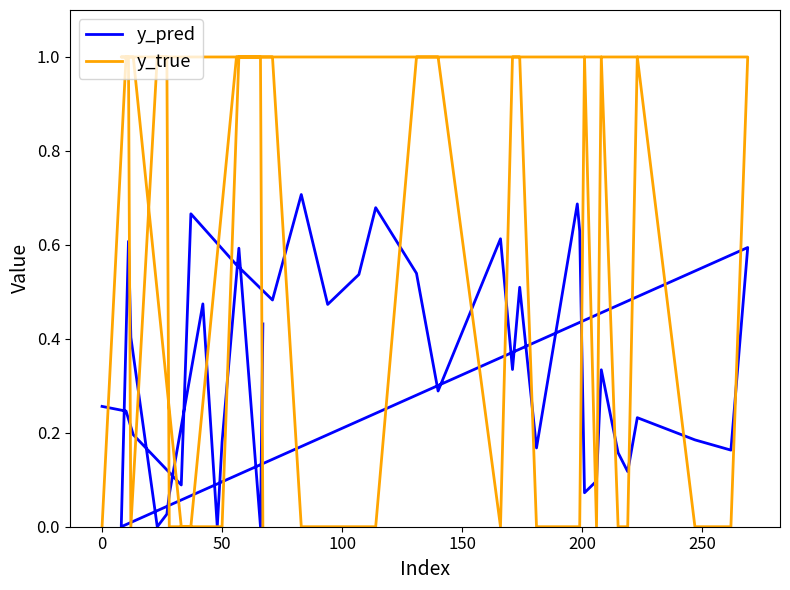

True or false: y_true and y_pred intersect in this chart.

True